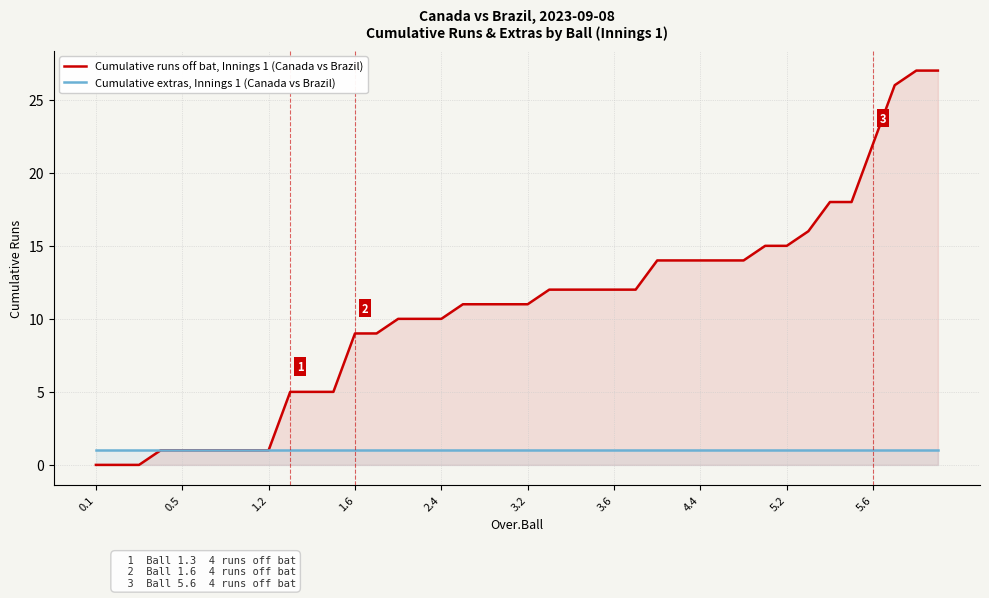

True or false: Cumulative runs off bat, Innings 1 (Canada vs Brazil) has more than 0 points higher than both neighbors.

False